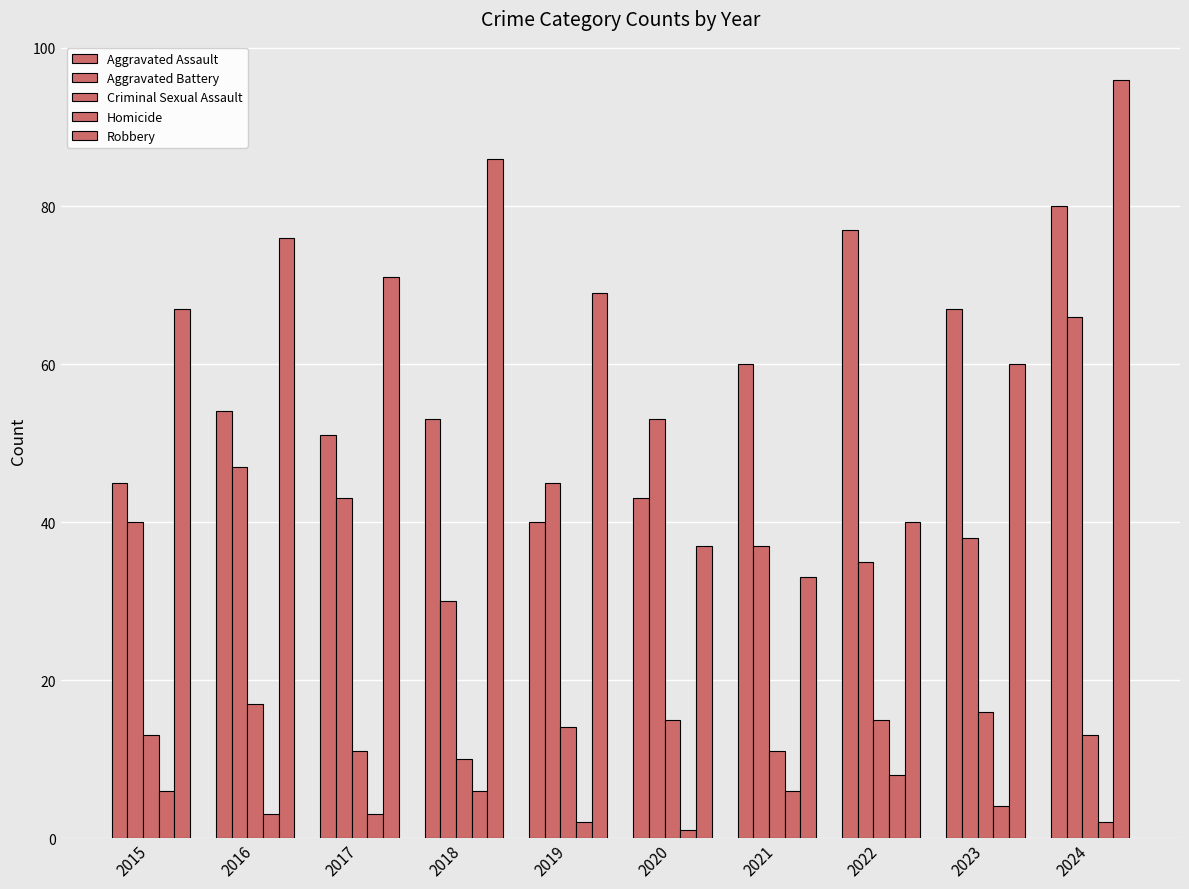

What is the total value across all series at 2022?

175